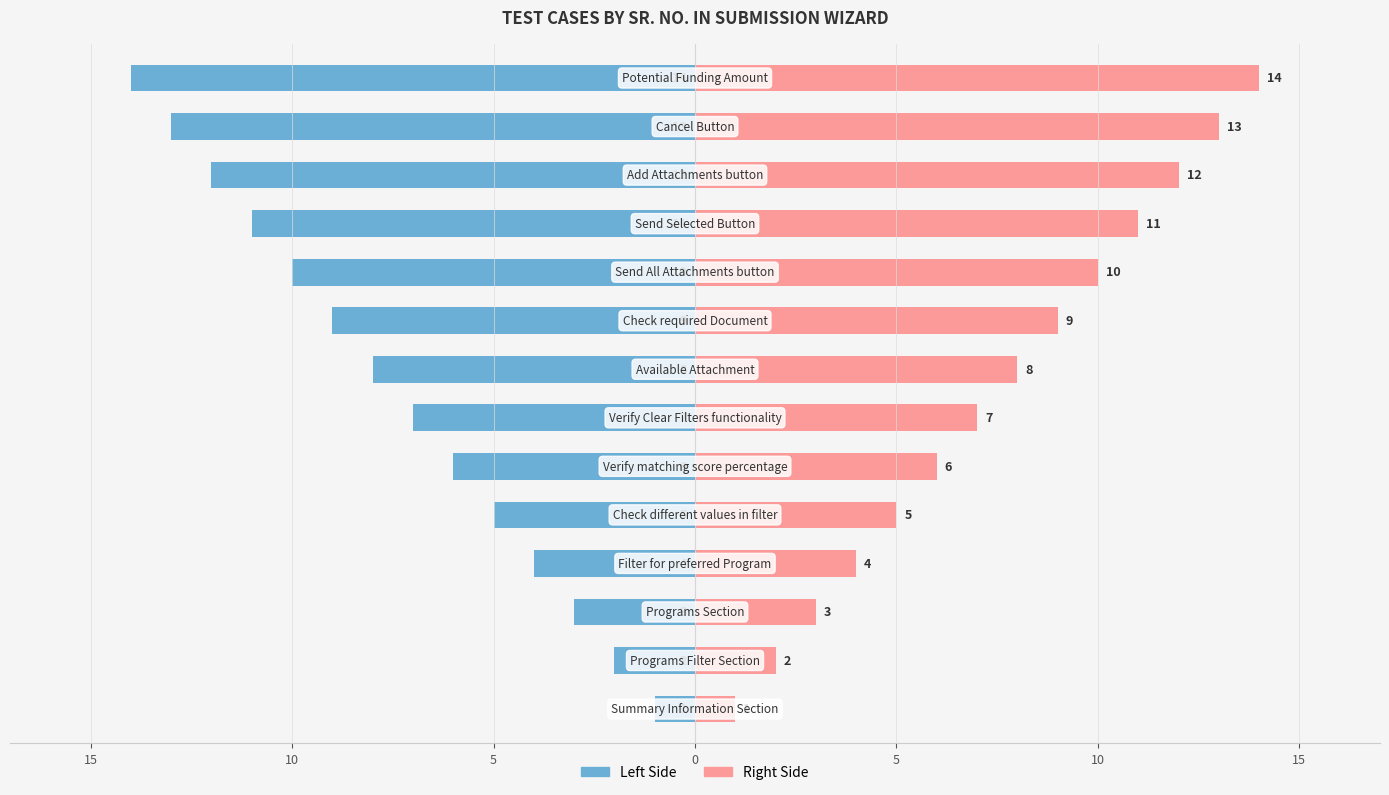

What is the minimum value shown in the chart?

-14